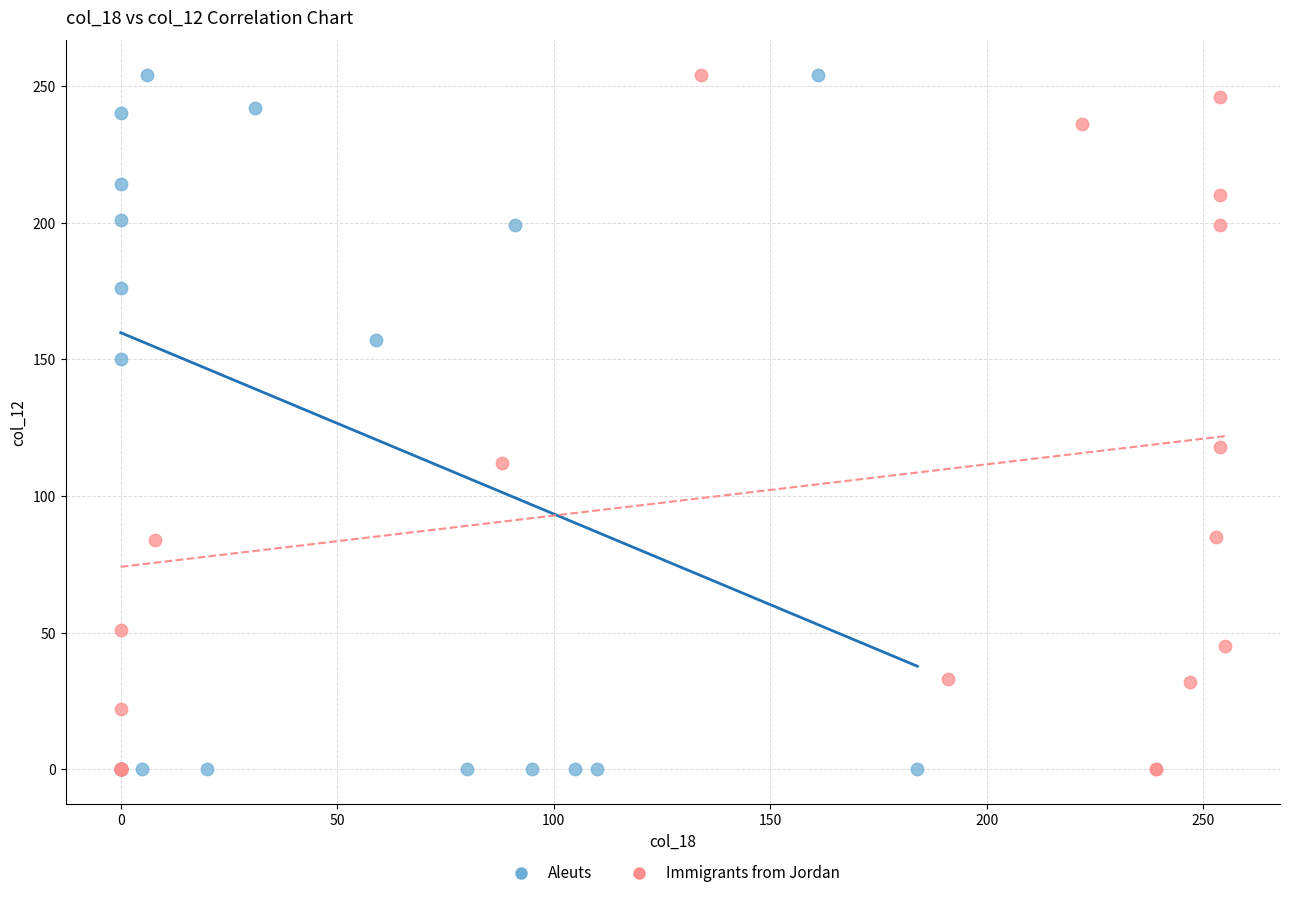

What are all the series names shown in the legend?

Aleuts, Immigrants from Jordan